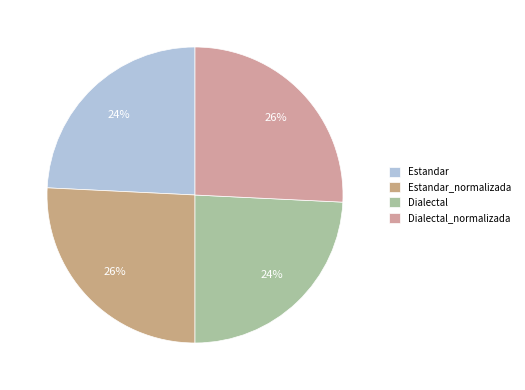

Which slice is the smallest?

Estandar